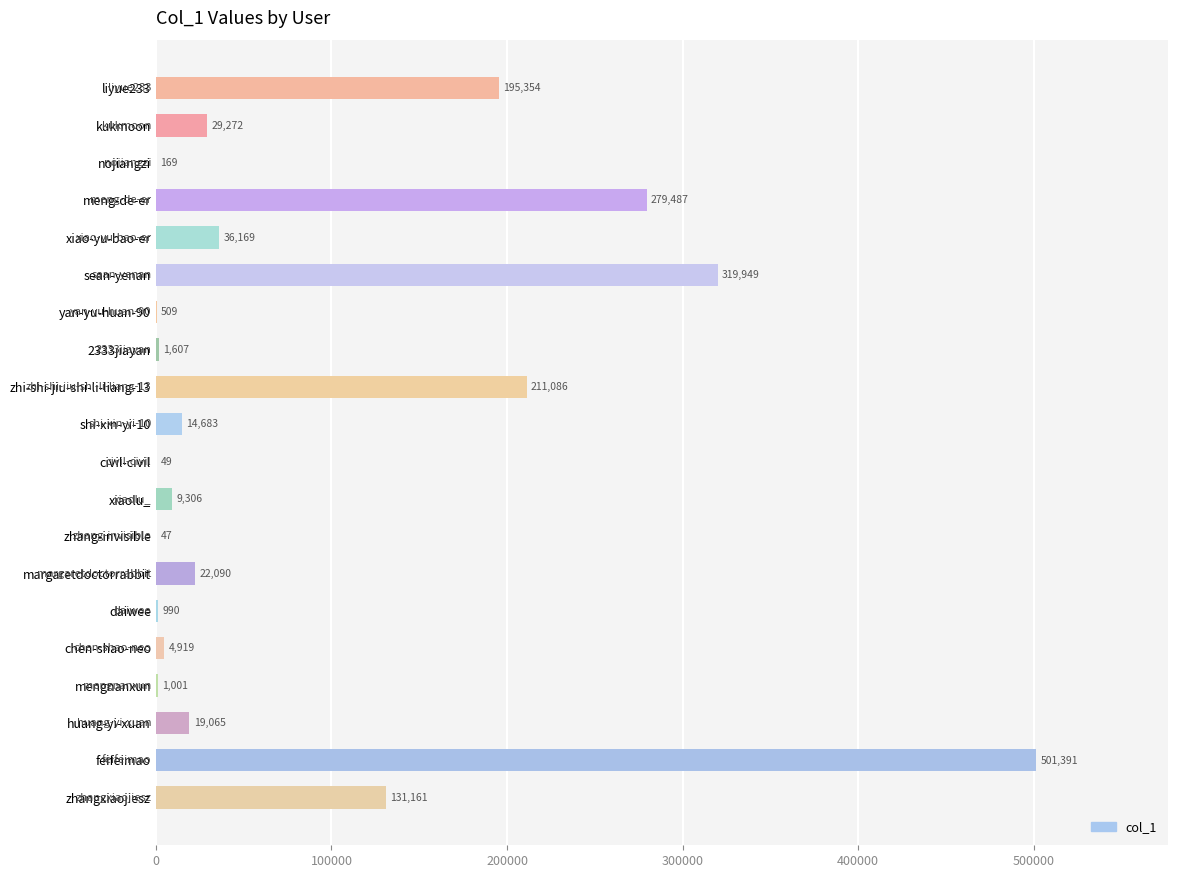

Is it true that the value at yan-yu-huan-90 is 509?

True